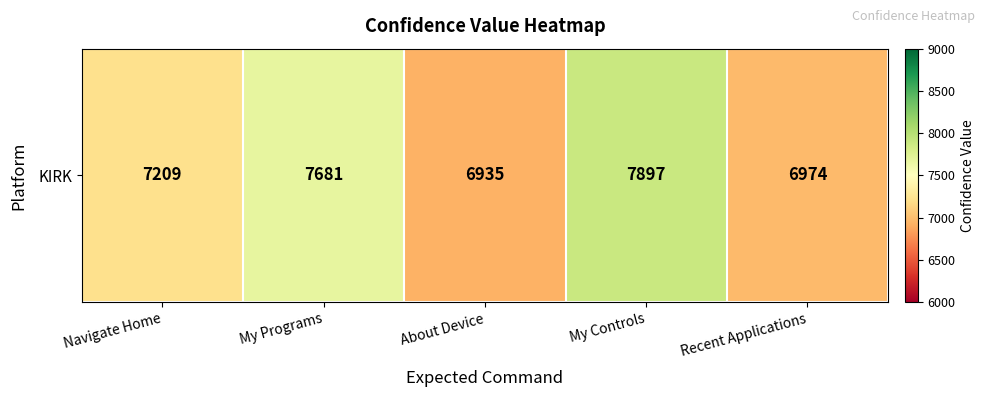

Which label corresponds to the largest value in the chart?

My Controls